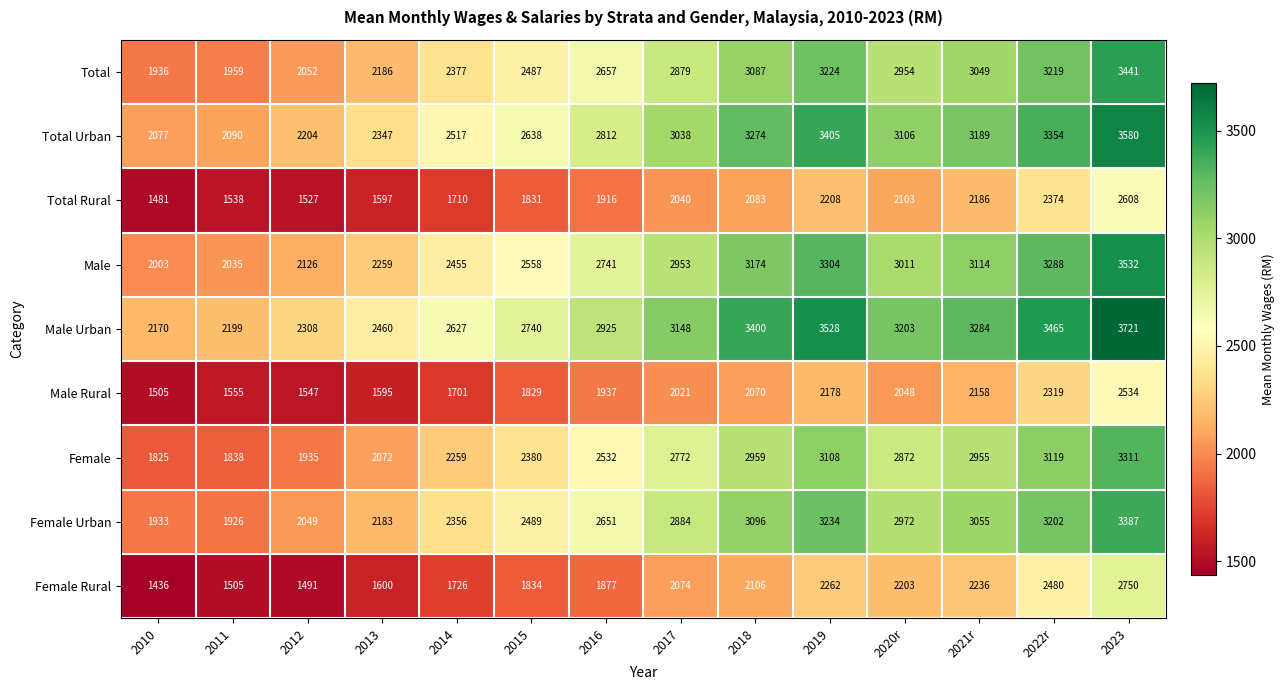

What is the difference between the second highest and second lowest values in the Female Rural series?

989